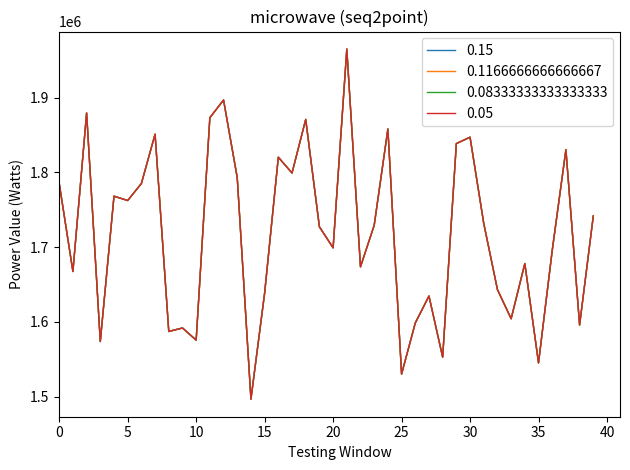

Does the chart display data point markers on the line(s)?

No